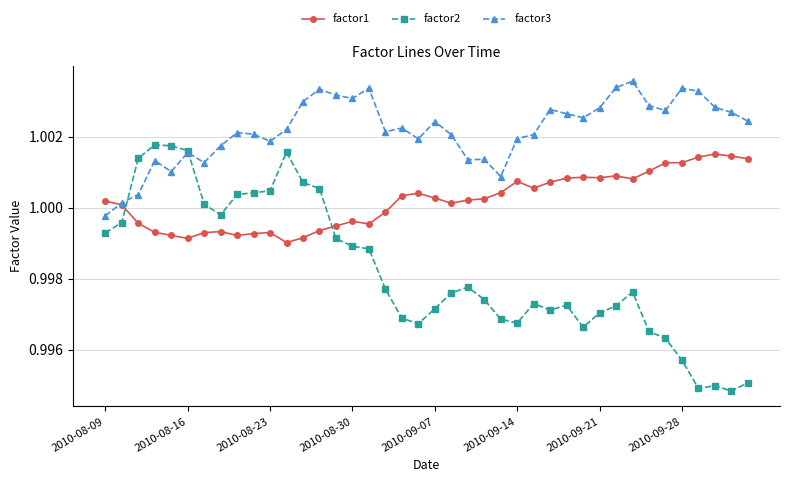

List the series in order of their peak value, lowest first.

factor1, factor2, factor3